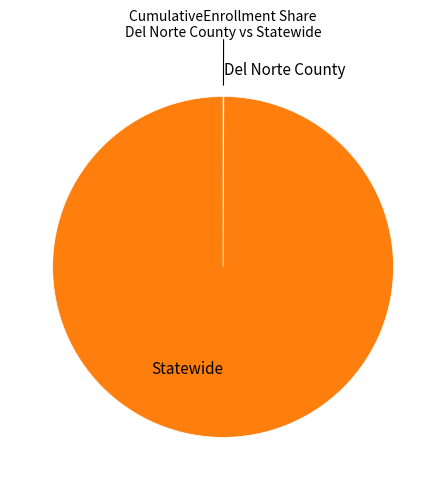

Is there any slice that represents more than half of the pie?

Yes